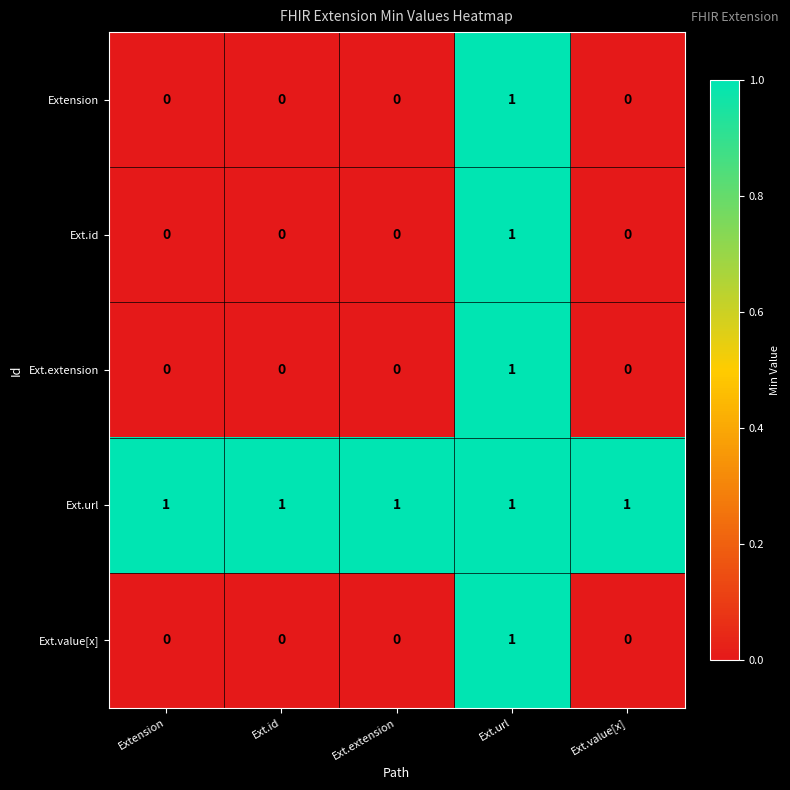

Which category has the highest value in the Ext.extension series?

Ext.url